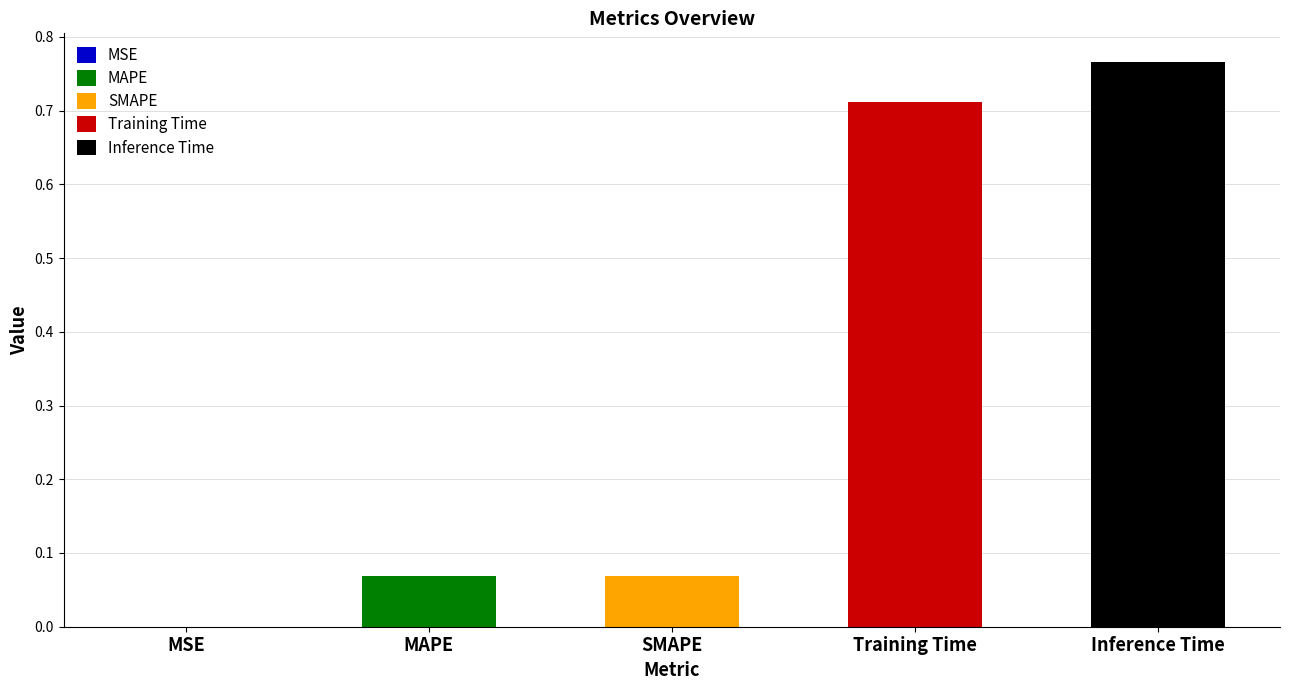

What is the change in value from MSE to Inference Time?

+0.8